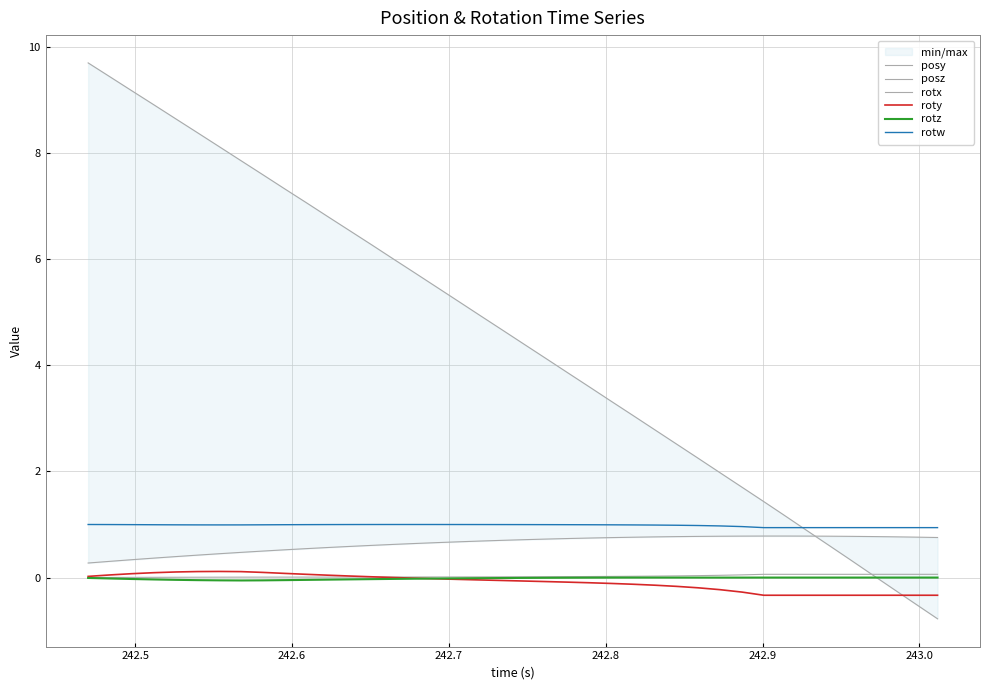

What is the difference between the maximum and second lowest values in the posy series?

0.5